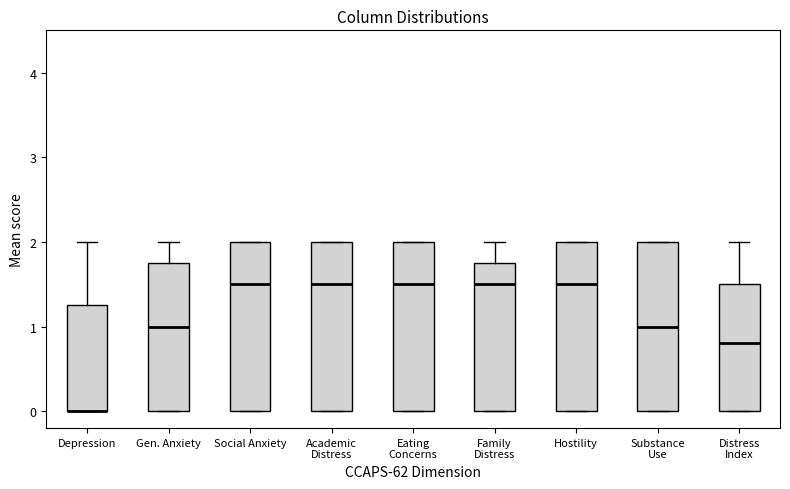

Reading left to right, transcribe this box plot: for each box, give where its median line is, the range the box spans, and where its two whiskers end, as read against the y-axis. The values are not printed on the chart, so give them approximately, as read against the axis.

Depression: median 0.0 (drawn on the box's lower edge), box 0.0 to 1.3, whiskers 0.0 to 2.0
Gen. Anxiety: median 1.0, box 0.0 to 1.8, whiskers 0.0 to 2.0
Social Anxiety: median 1.5, box 0.0 to 2.0, whiskers 0.0 to 2.0
Academic Distress: median 1.5, box 0.0 to 2.0, whiskers 0.0 to 2.0
Eating Concerns: median 1.5, box 0.0 to 2.0, whiskers 0.0 to 2.0
Family Distress: median 1.5, box 0.0 to 1.8, whiskers 0.0 to 2.0
Hostility: median 1.5, box 0.0 to 2.0, whiskers 0.0 to 2.0
Substance Use: median 1.0, box 0.0 to 2.0, whiskers 0.0 to 2.0
Distress Index: median 0.8, box 0.0 to 1.5, whiskers 0.0 to 2.0